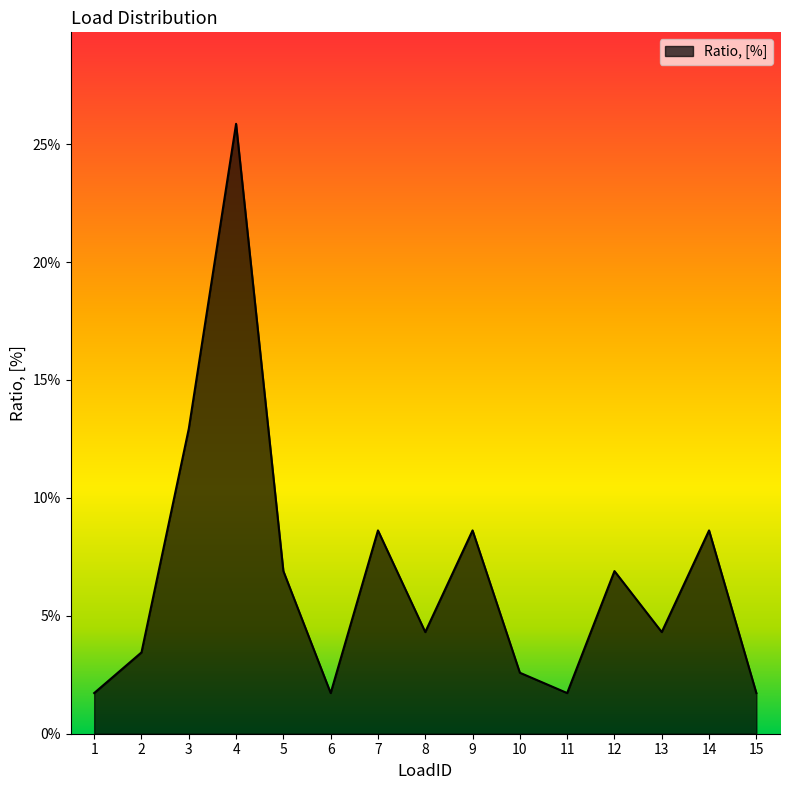

Which has a higher value, 10 or 2?

2